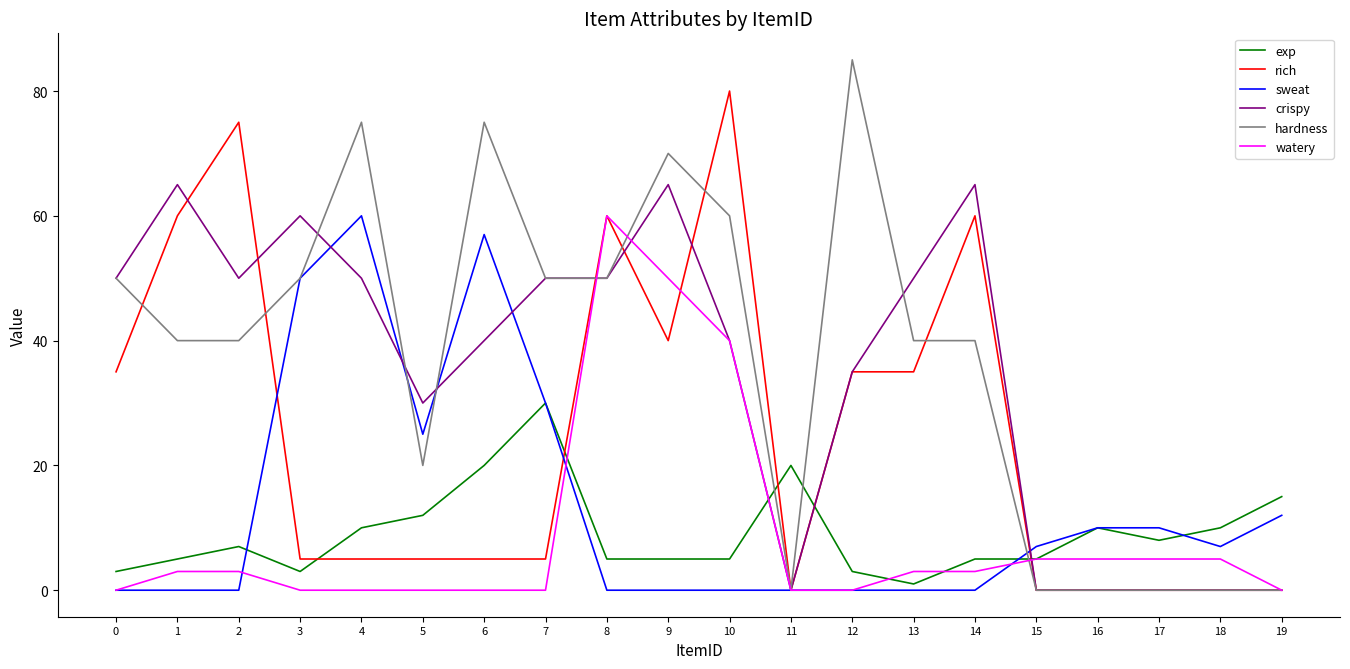

True or false: watery has a value of 0 at 4.

True